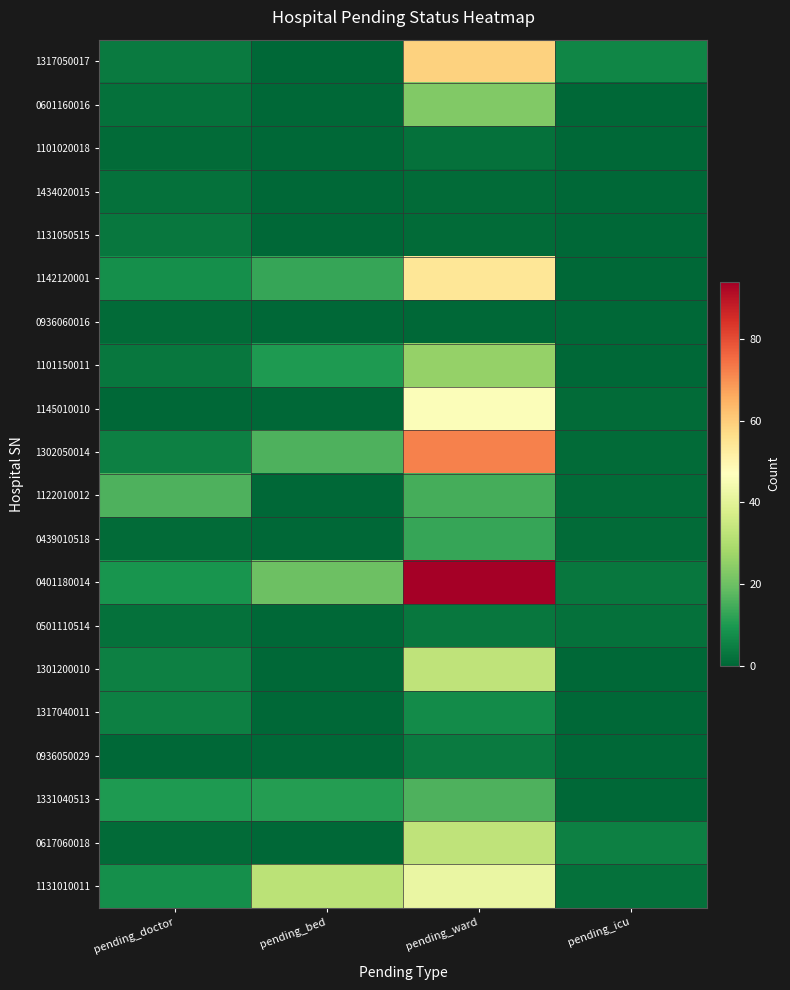

What is the spread (max minus min) of values at pending_icu?

6